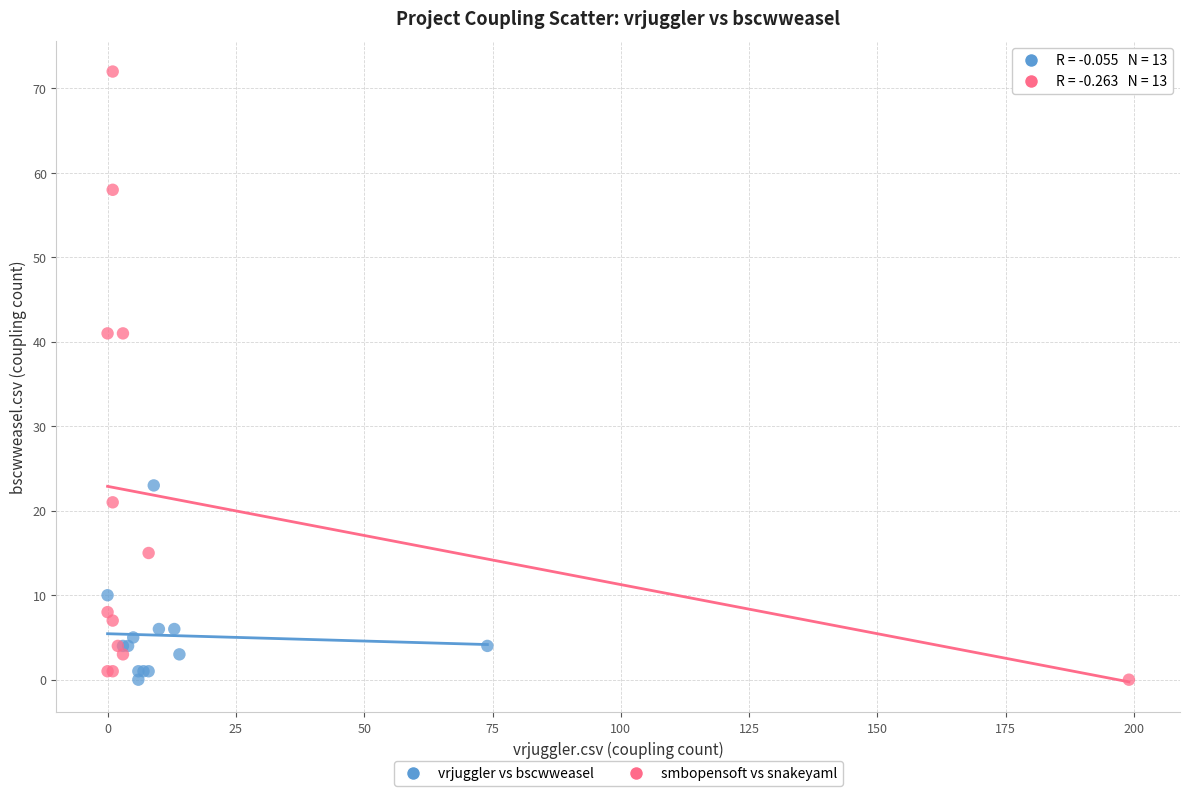

Which series contains the highest Y value?

smbopensoft vs snakeyaml